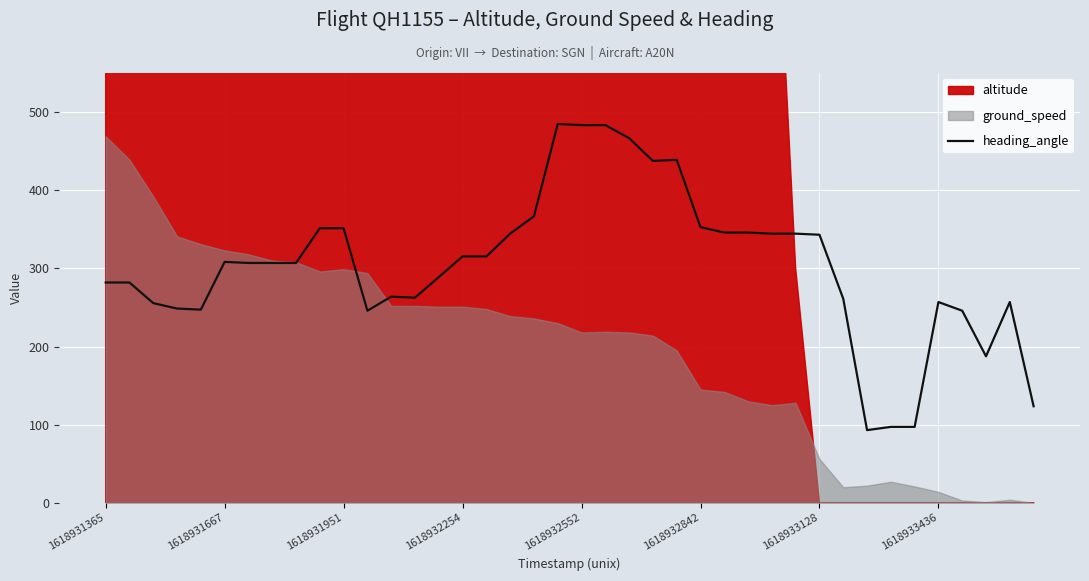

What is the ratio of the value at 17 to the value at 11?

1.4